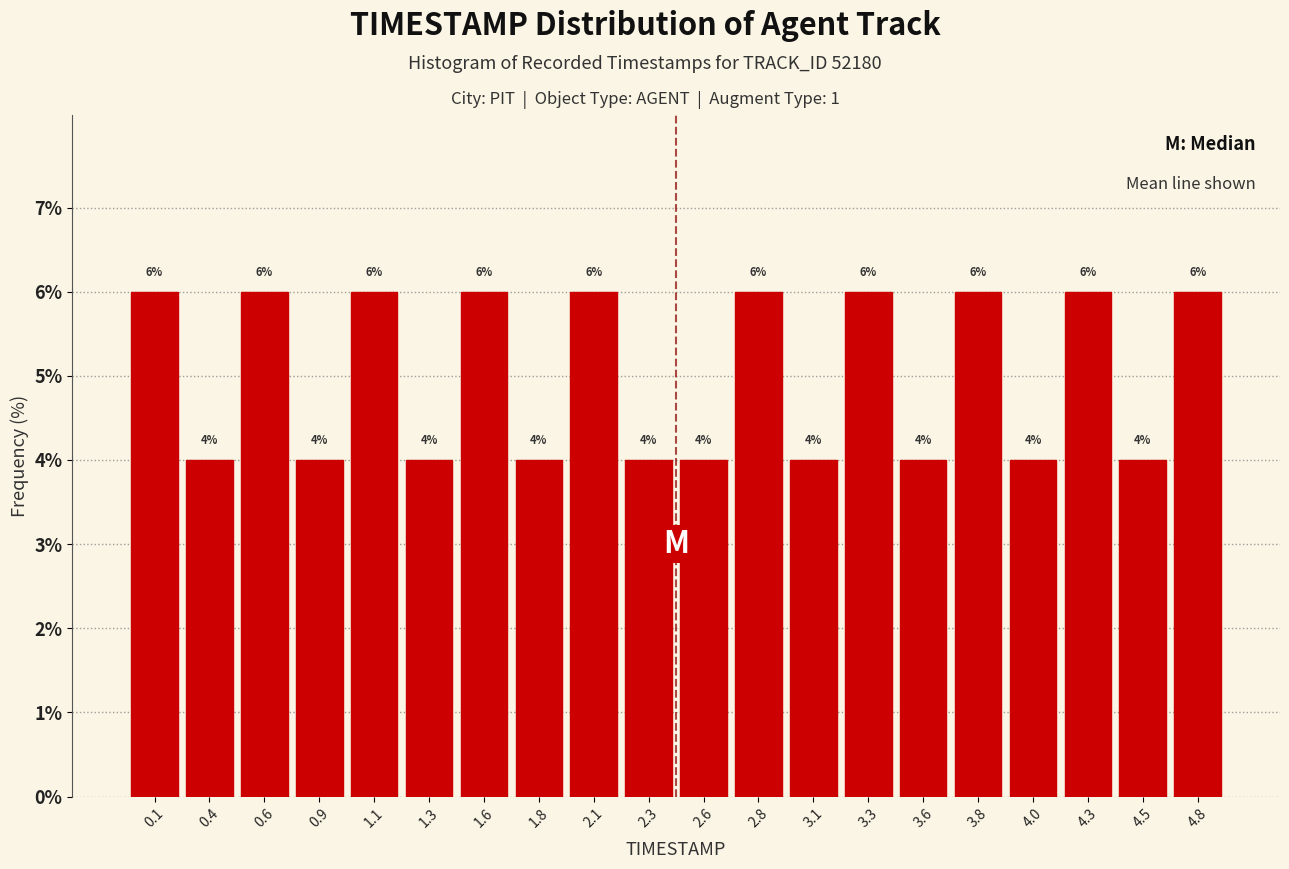

What is the height of the bar covering 3.185 to 3.430 on the x-axis? The bar edges are not printed on the chart, so give them approximately, as read against the axis.

6